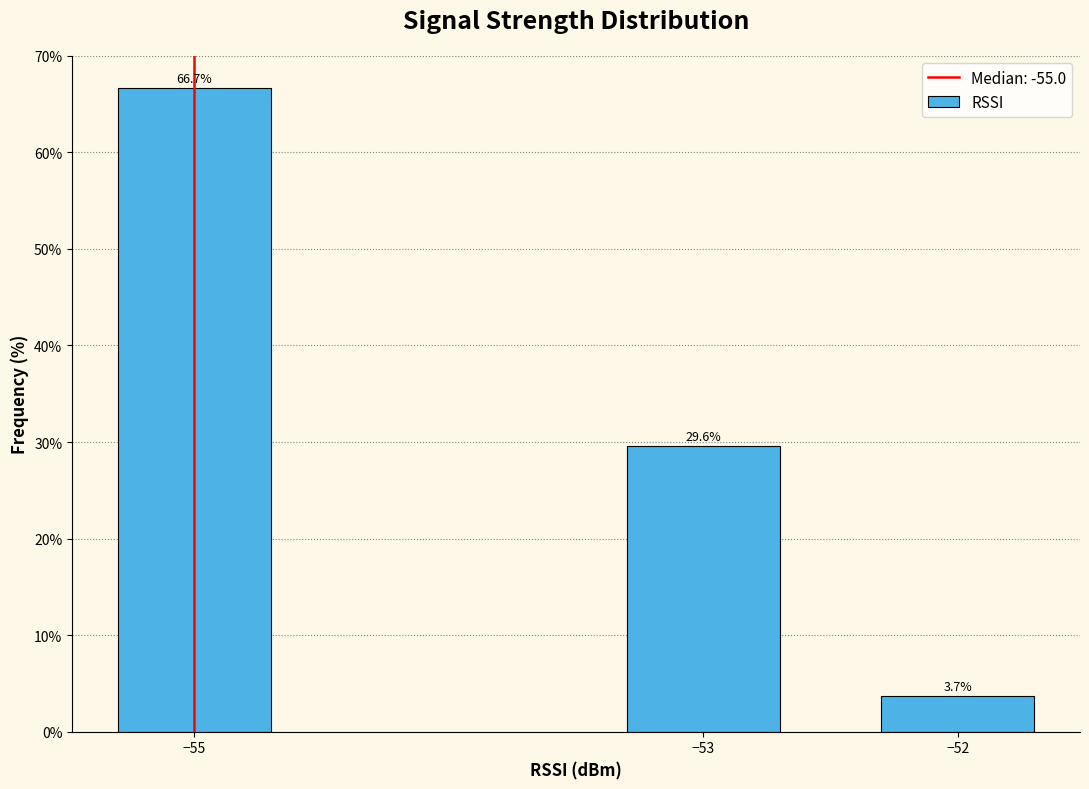

Reading left to right, list all the values displayed in this chart.

66.7	29.6	3.7